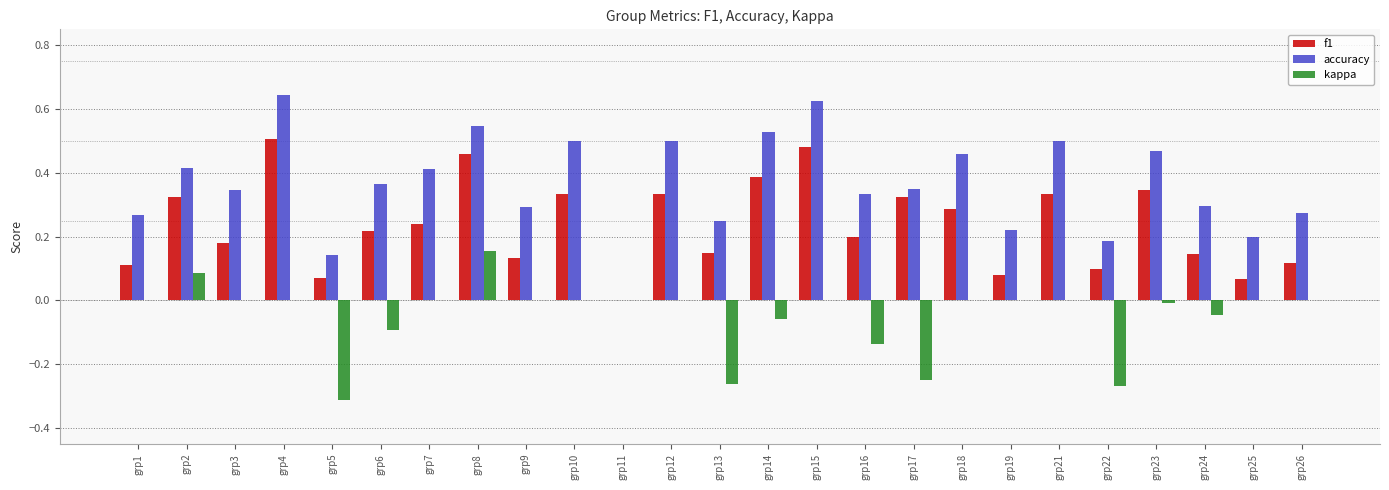

Which series changed the most between grp11 and grp26?

accuracy